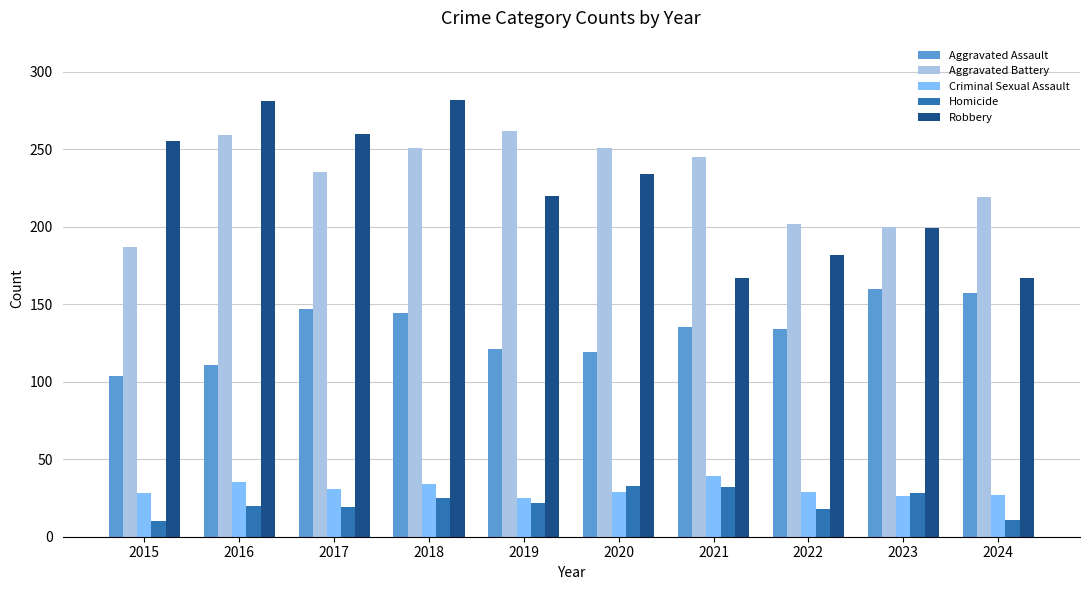

What is the sum of all Aggravated Assault values?

1332